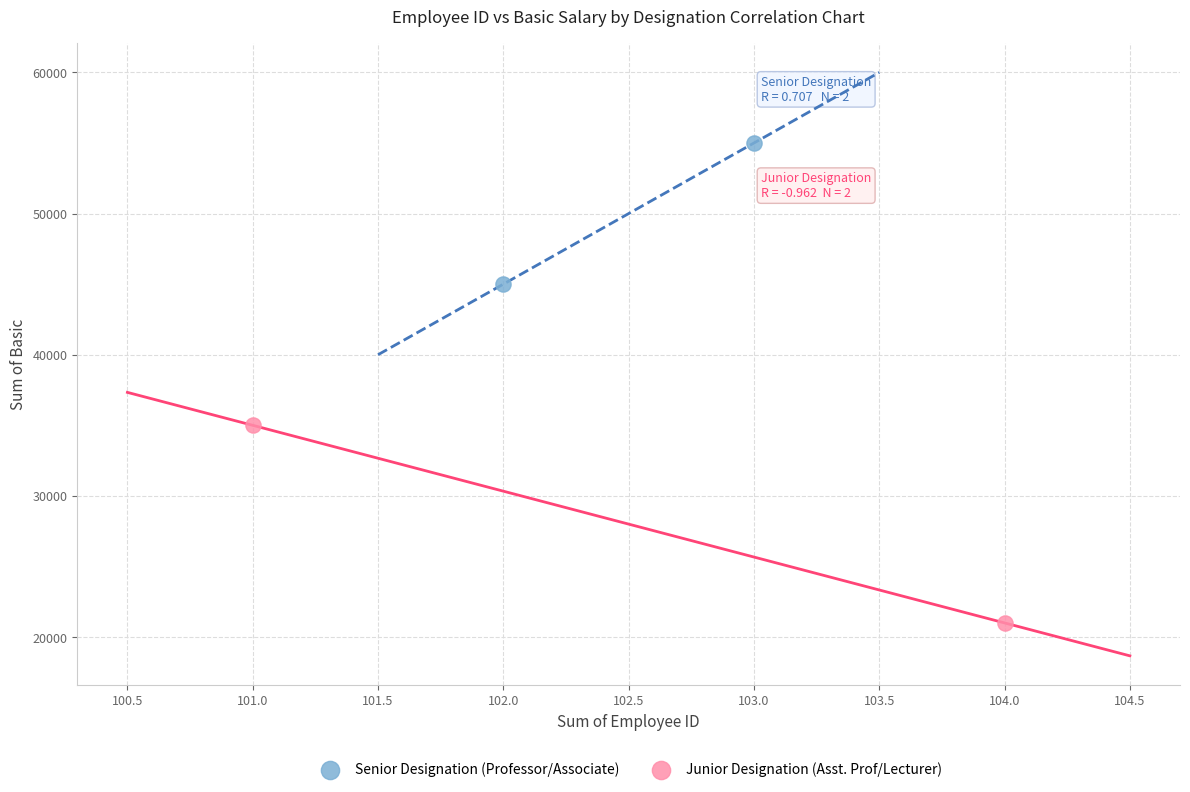

What are all the series names shown in the legend?

Senior Designation (Professor/Associate), Junior Designation (Asst. Prof/Lecturer)